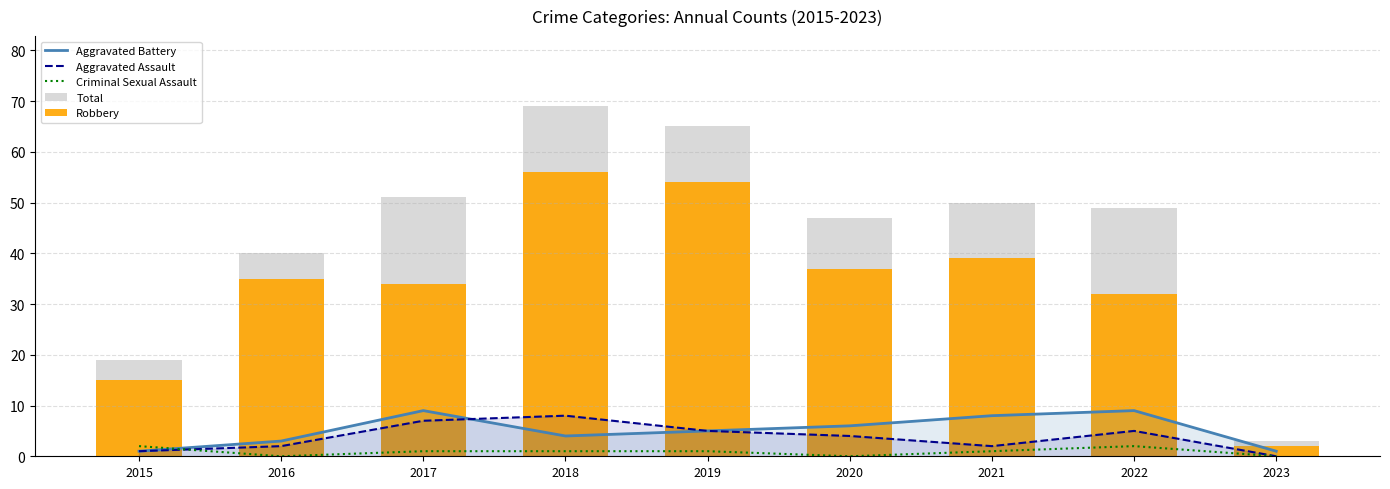

Reading left to right, transcribe all the data shown in this chart.

Aggravated Battery: 1	3	9	4	5	6	8	9	1
Aggravated Assault: 1	2	7	8	5	4	2	5	0
Criminal Sexual Assault: 2	0	1	1	1	0	1	2	0
Total: 19	40	51	69	65	47	50	49	3
Robbery: 15	35	34	56	54	37	39	32	2